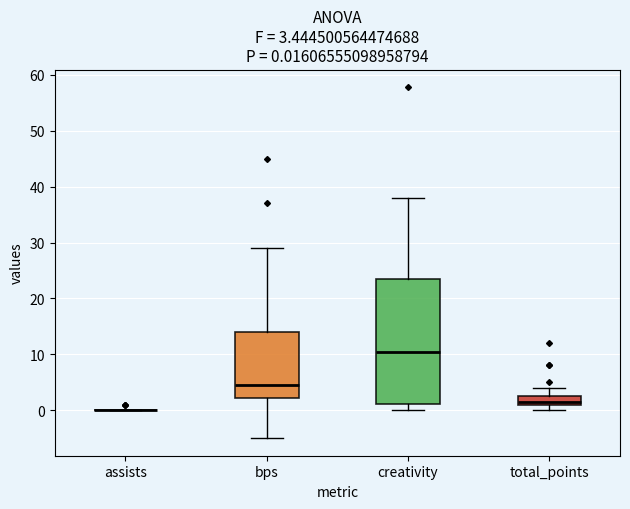

Comparing the boxes themselves (not the whiskers), which one is the tallest?

creativity